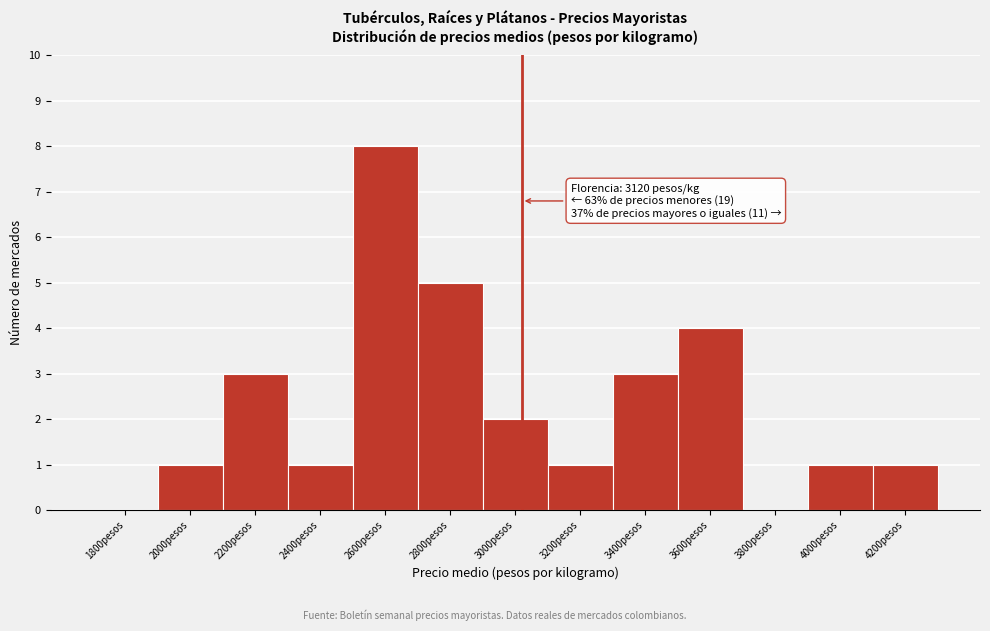

Reading right to left, extract all data points from this chart.

4200pesos=1	4000pesos=1	3800pesos=0	3600pesos=4	3400pesos=3	3200pesos=1	3000pesos=2	2800pesos=5	2600pesos=8	2400pesos=1	2200pesos=3	2000pesos=1	1800pesos=0